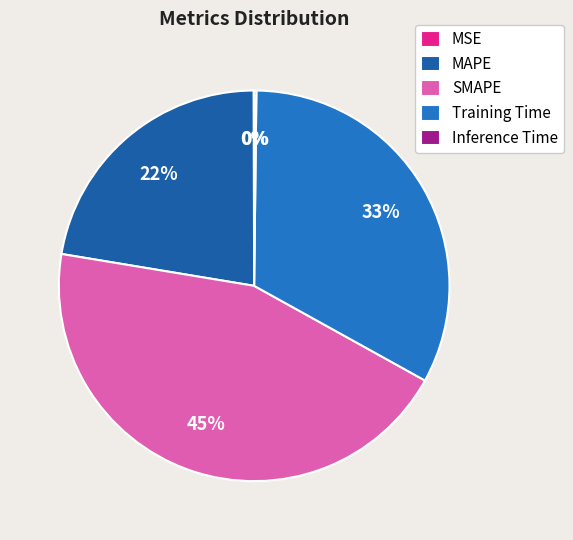

Is there a majority slice in this chart?

No